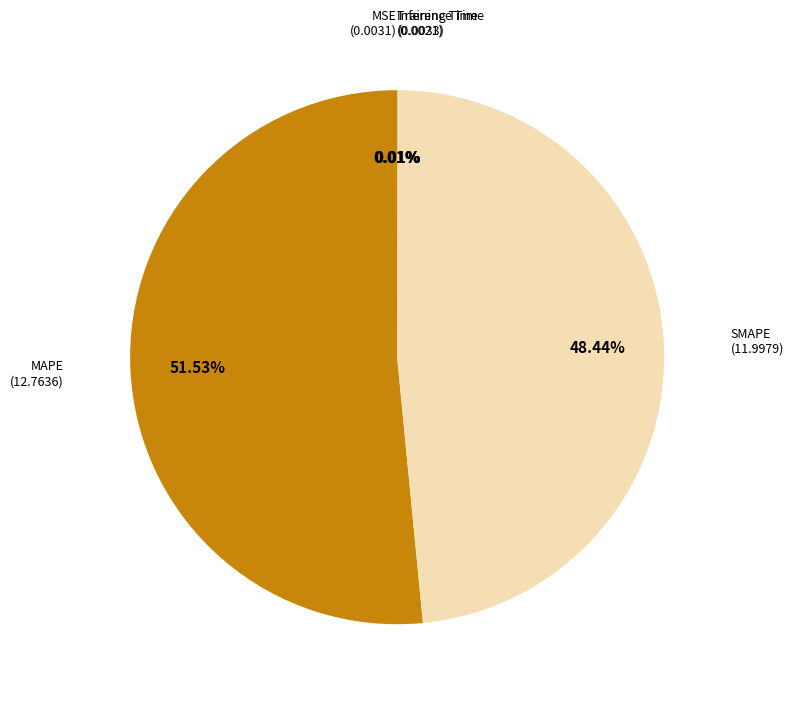

Is there any slice that represents more than half of the pie?

Yes